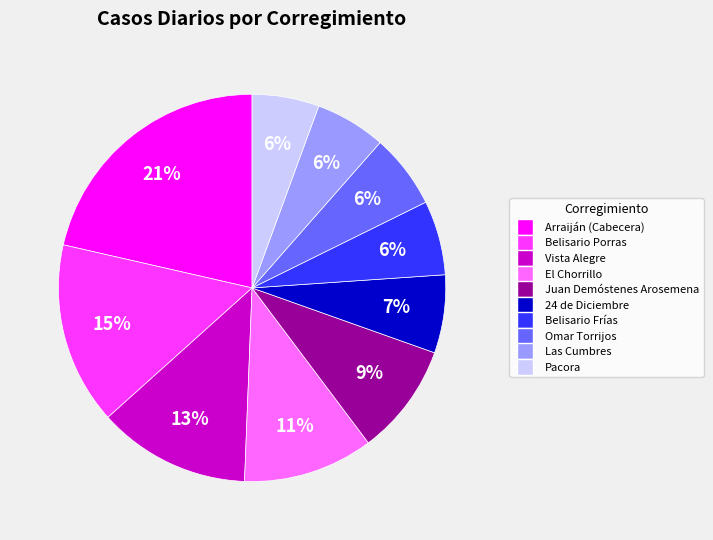

What is the largest slice in the pie chart?

Arraiján (Cabecera)